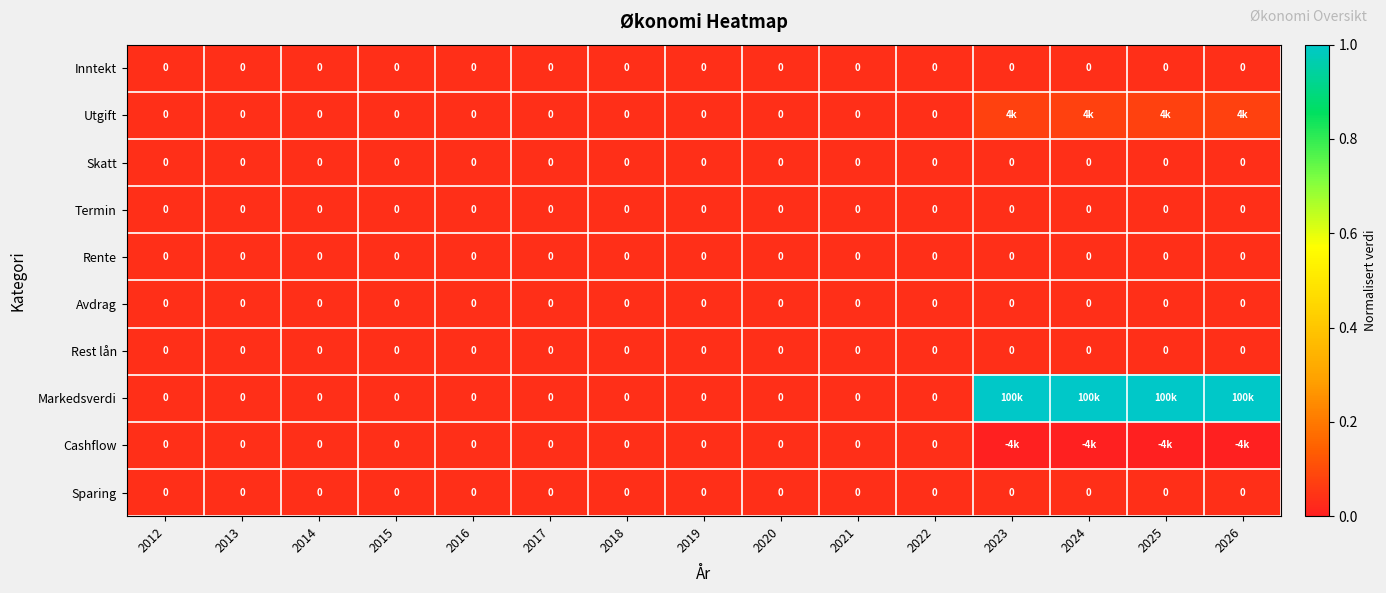

Rank the categories by Sparing value from lowest to highest.

2012, 2013, 2014, 2015, 2016, 2017, 2018, 2019, 2020, 2021, 2022, 2023, 2024, 2025, 2026